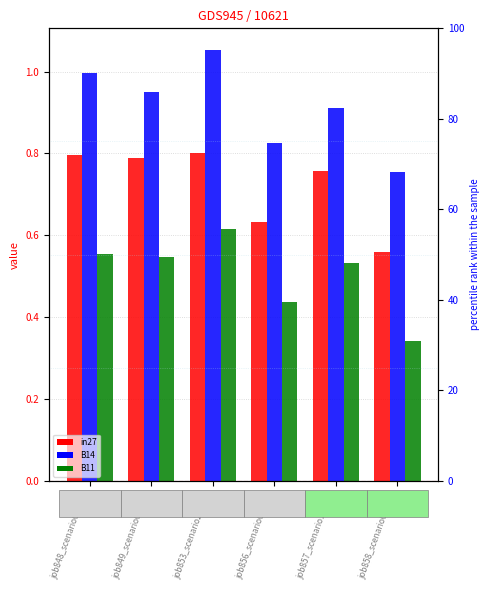

True or false: B14 has a value of 0.6 at job853_scenario2_1918.

False